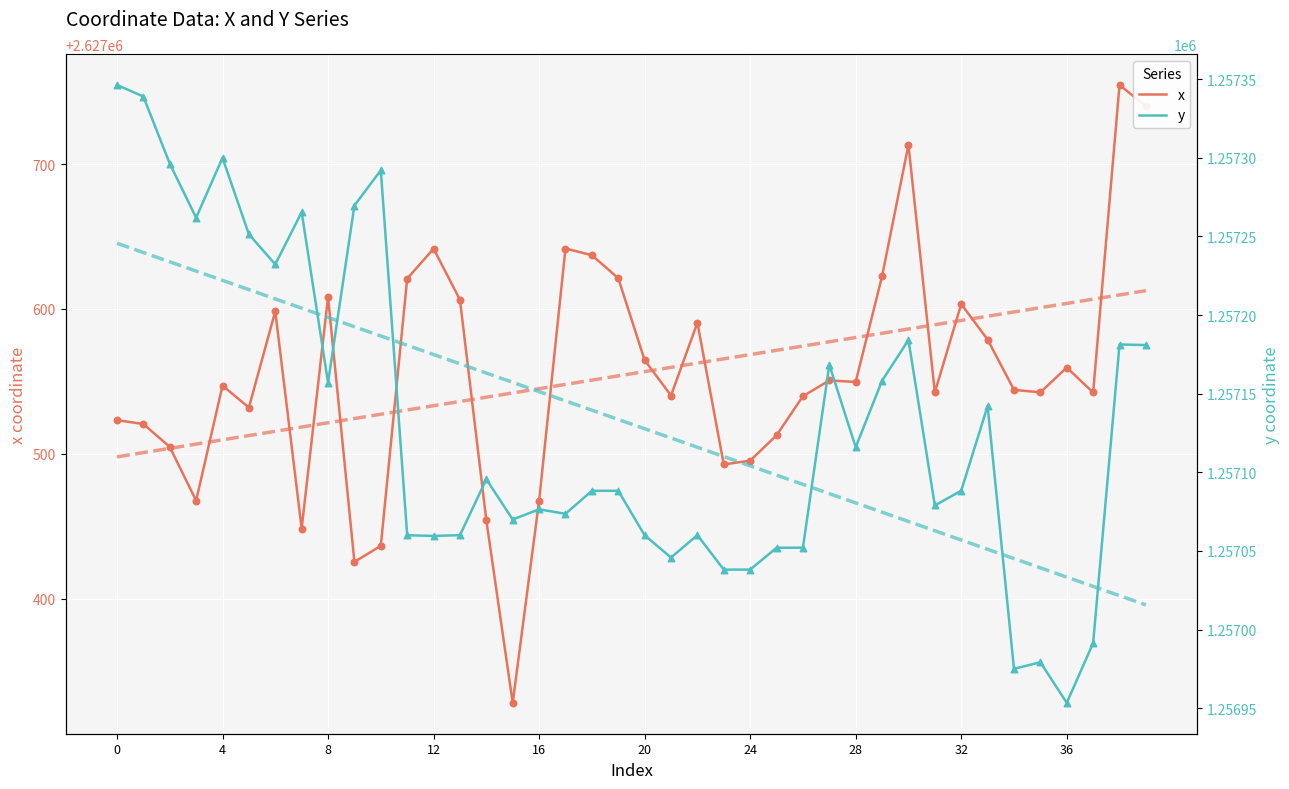

Is the value of x at 24 greater than the value of y at 33?

Yes